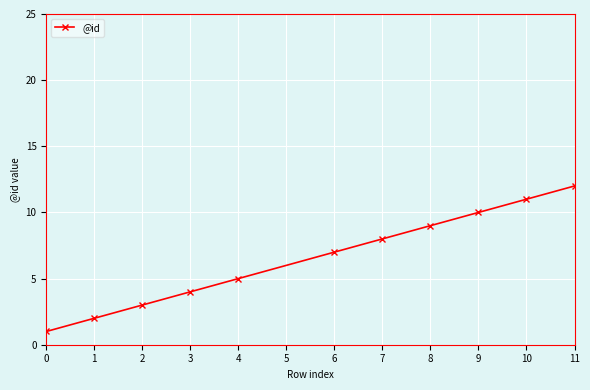

What is the difference between the second highest and minimum values?

10